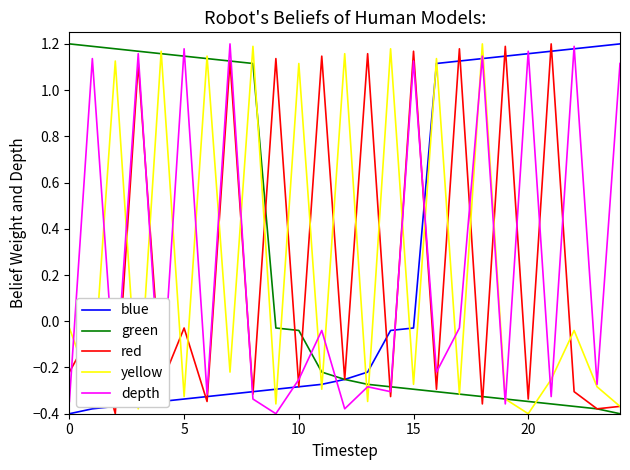

Does the chart have visible grid lines?

No